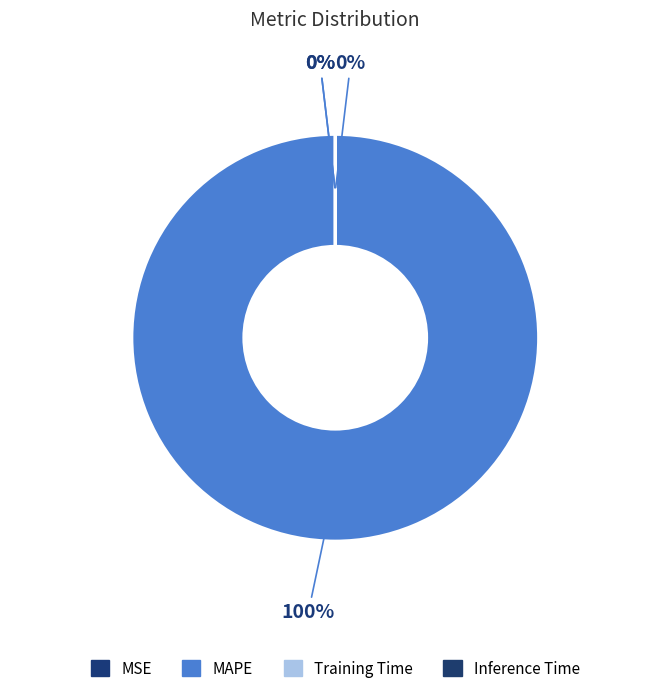

What is the smallest slice in the pie chart?

Inference Time